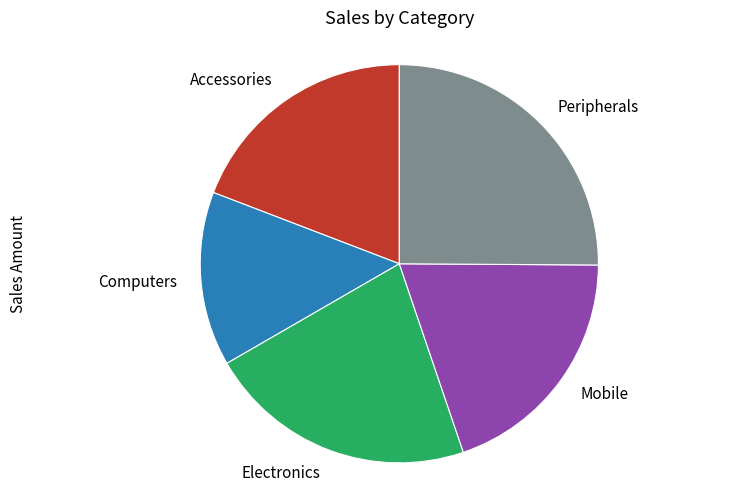

The Computers slice represents 14% of the pie. True or false?

True